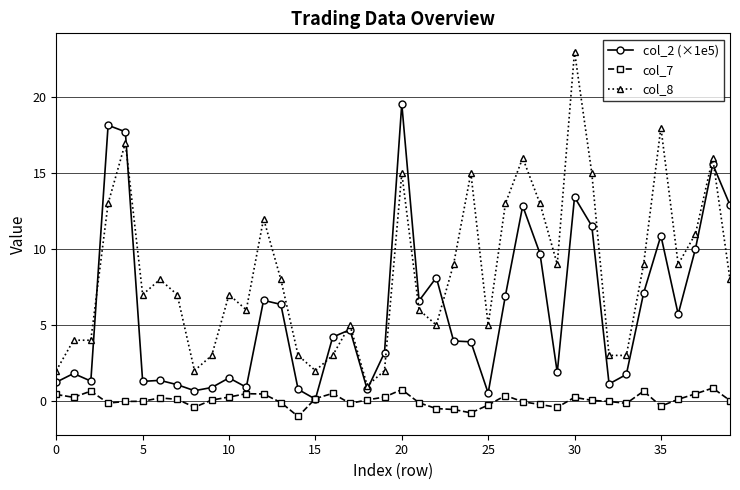

Which series has the widest spread of values?

col_8